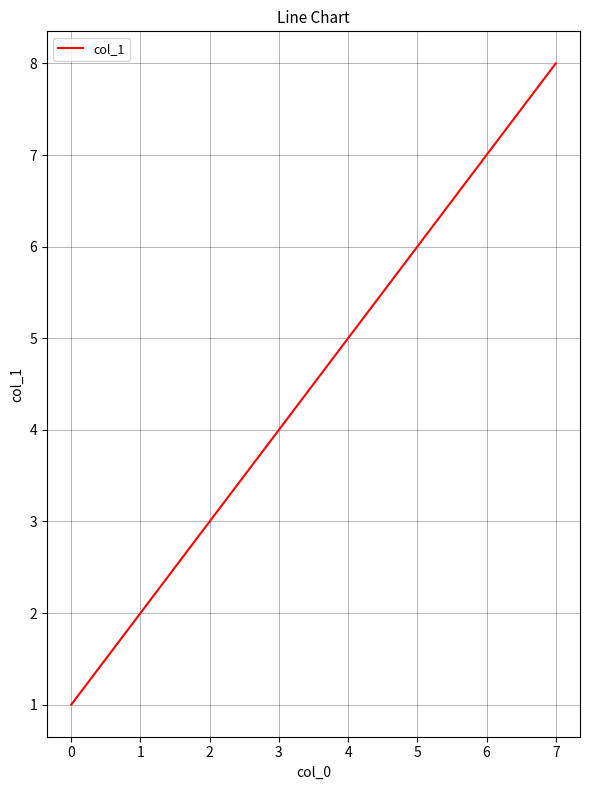

Where is the data nearest to the value 4?

3